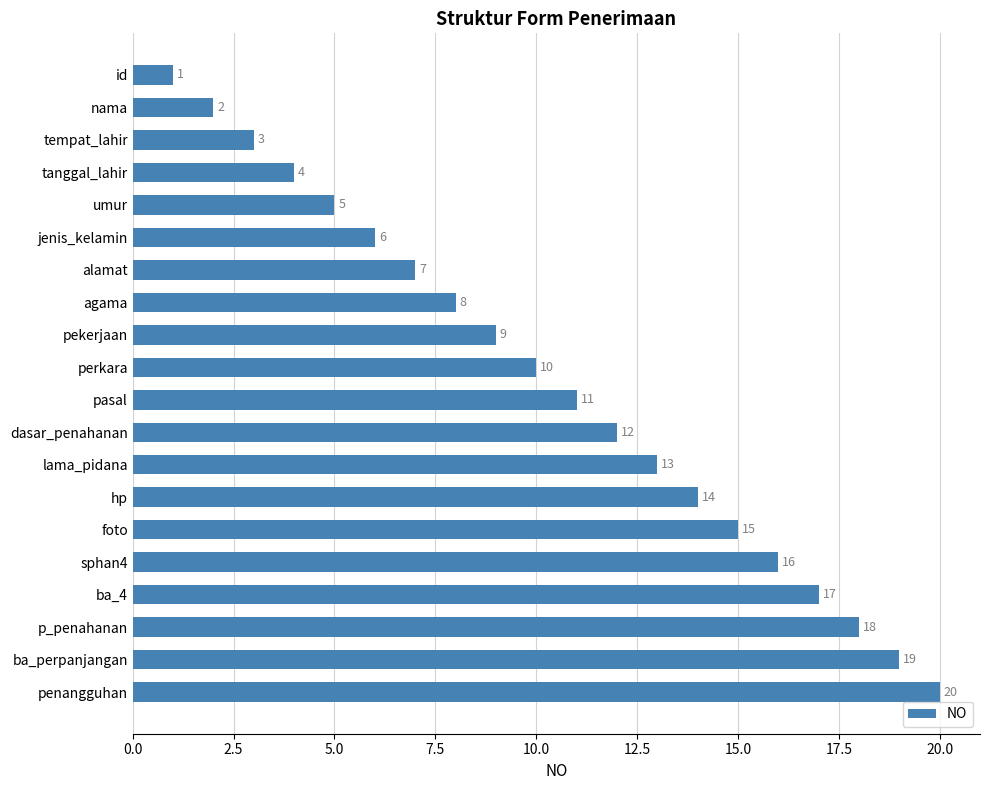

The value at sphan4 is 16. True or false?

True